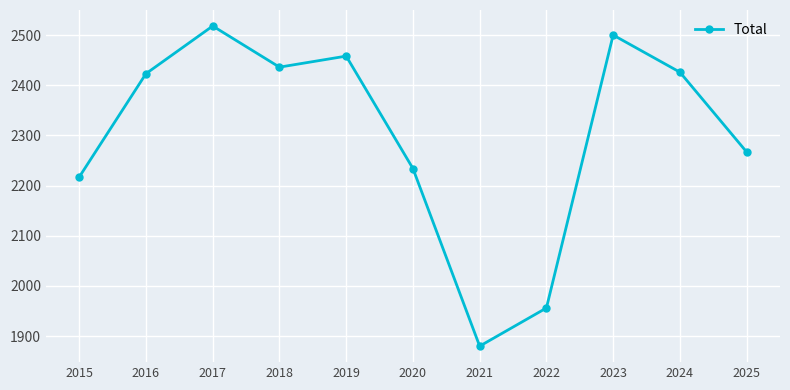

Reading left to right, what are all the values shown in this chart?

2015=2217	2016=2423	2017=2518	2018=2436	2019=2458	2020=2234	2021=1880	2022=1956	2023=2500	2024=2426	2025=2267